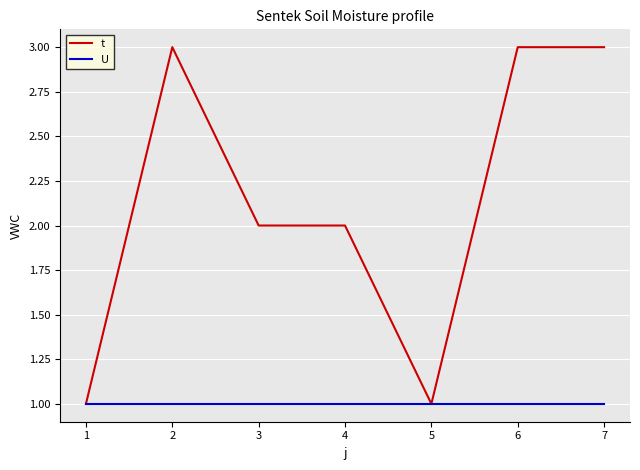

Which series has the largest total across all categories?

t